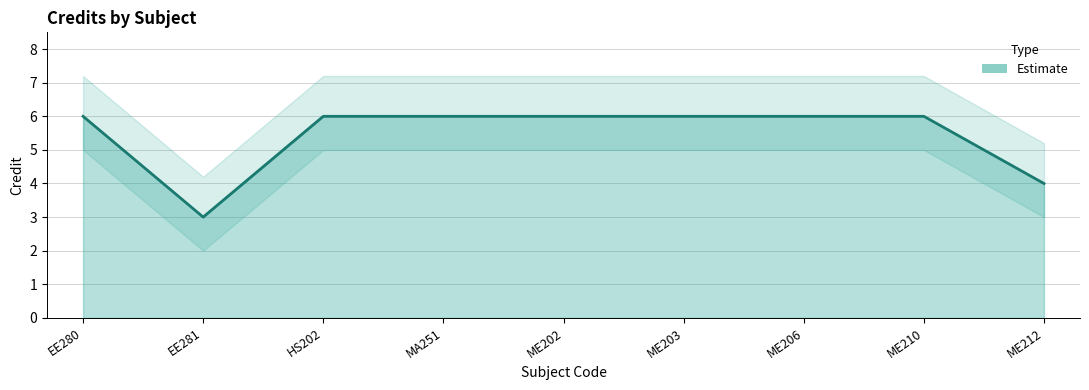

Is it true that the value at EE281 is 3?

True